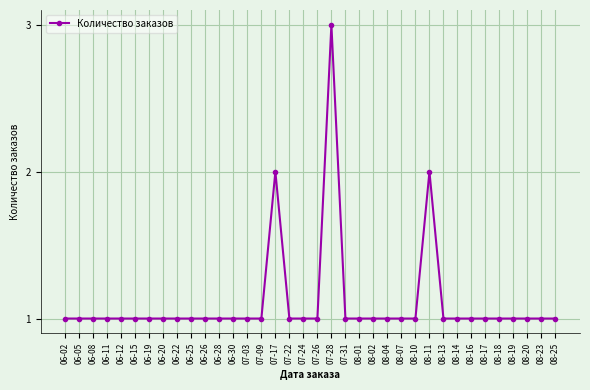

Reading right to left, extract all data points from this chart.

08-25=1	08-23=1	08-20=1	08-19=1	08-18=1	08-17=1	08-16=1	08-14=1	08-13=1	08-11=2	08-10=1	08-07=1	08-04=1	08-02=1	08-01=1	07-31=1	07-28=3	07-26=1	07-24=1	07-22=1	07-17=2	07-09=1	07-03=1	06-30=1	06-28=1	06-26=1	06-25=1	06-22=1	06-20=1	06-19=1	06-15=1	06-12=1	06-11=1	06-08=1	06-05=1	06-02=1